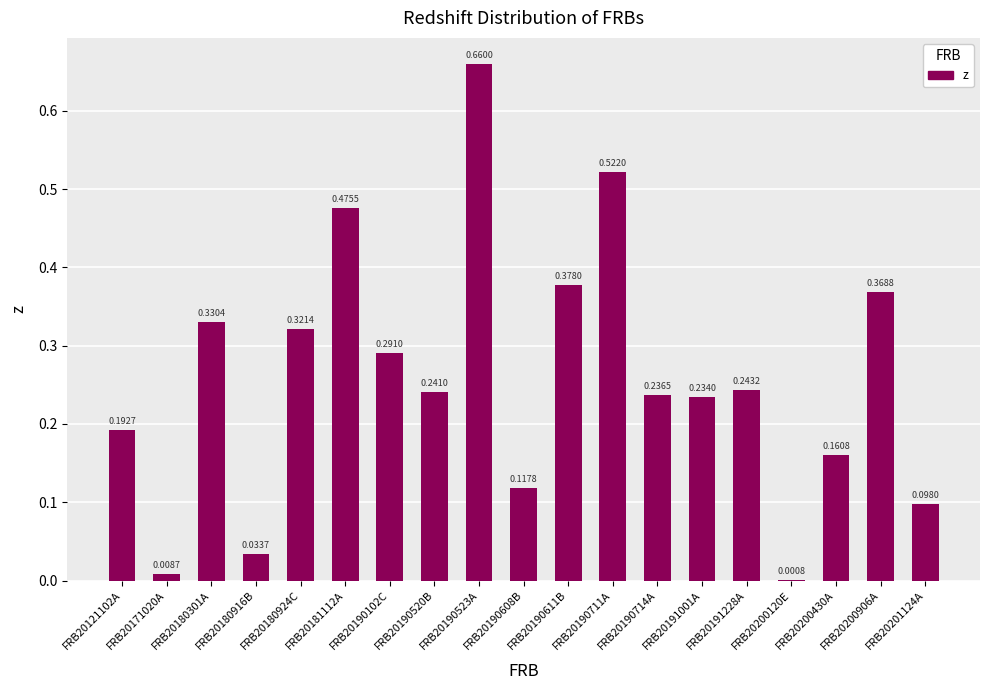

What is the change in value from FRB20191228A to FRB20200906A?

+0.1